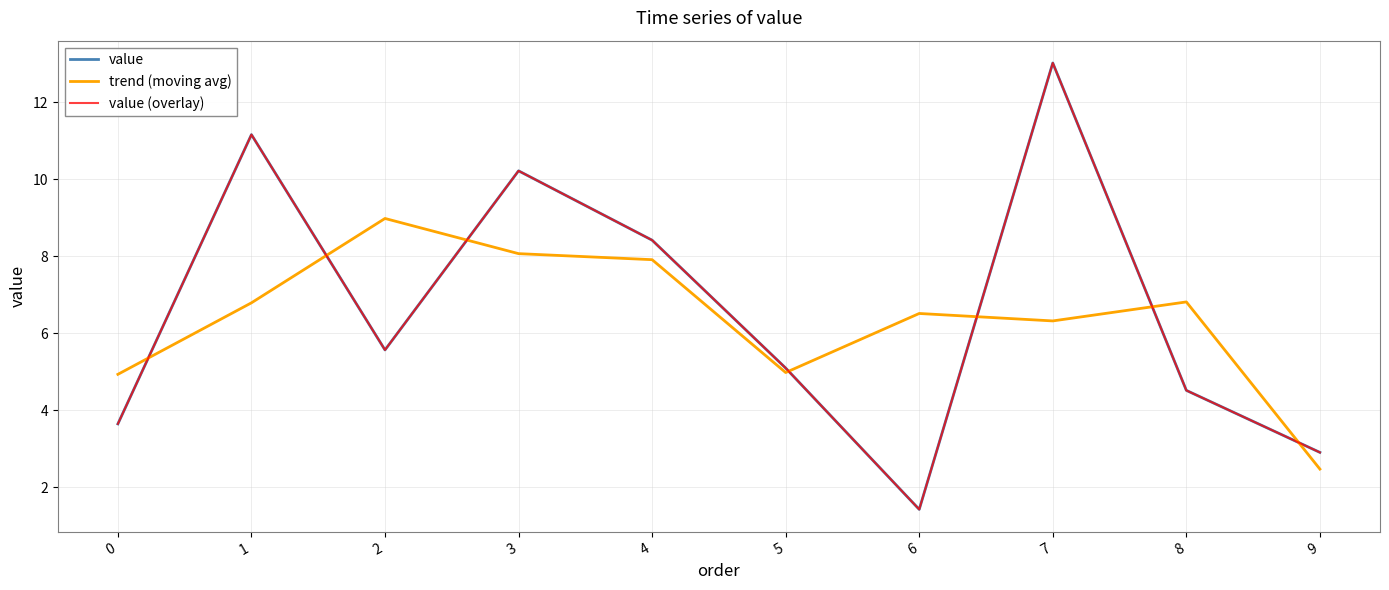

Between which two adjacent categories do value (overlay) and trend (moving avg) first intersect?

0 and 1